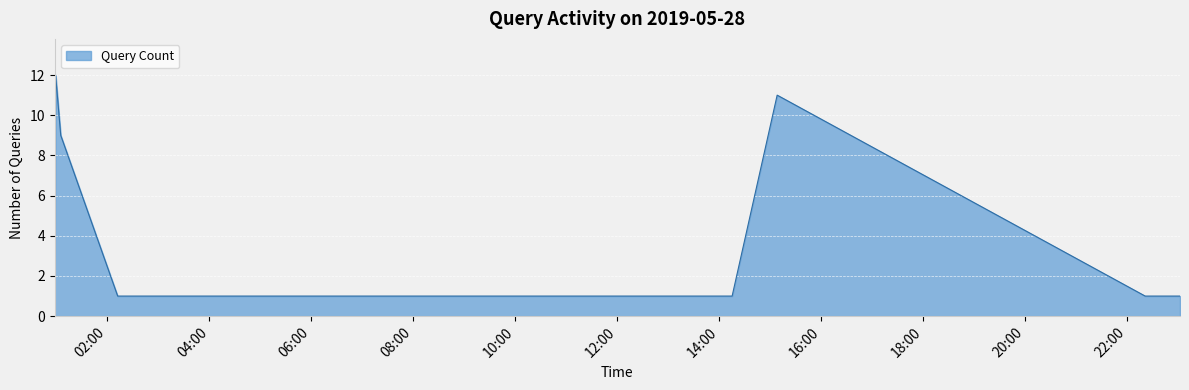

Reading left to right, list all the values displayed in this chart.

2	12	9	1	1	1	1	1	11	1	1	1